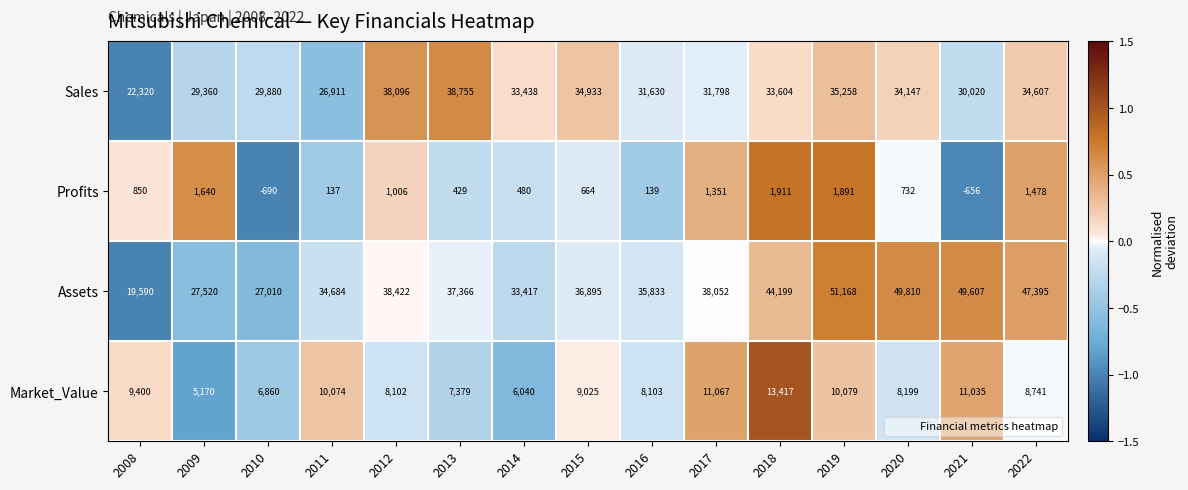

How many data points does each series have?

15